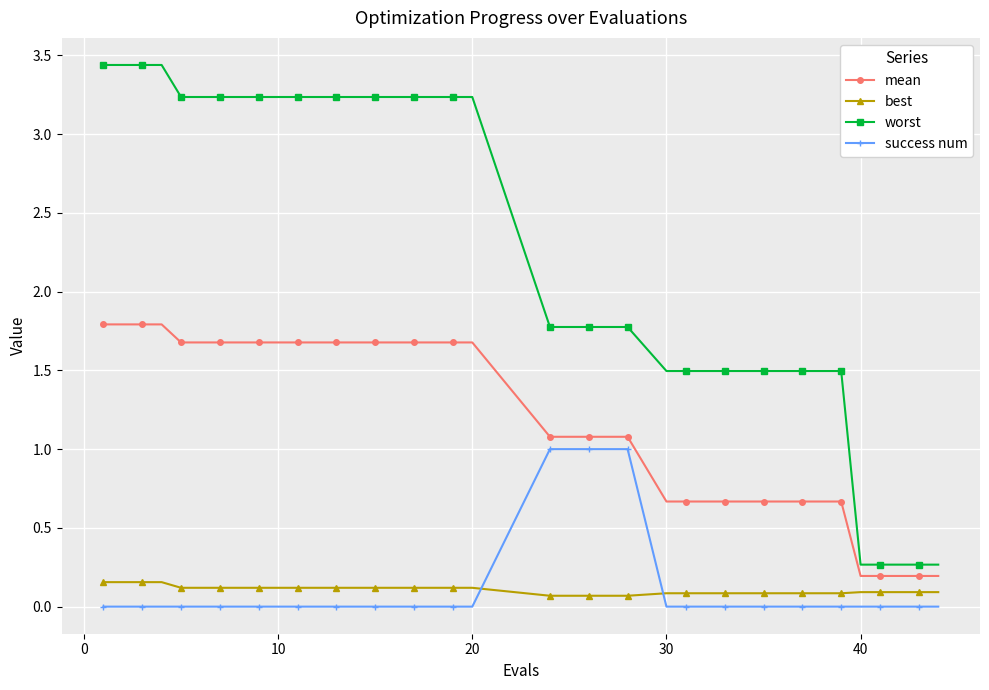

Which series has the largest total across all categories?

worst